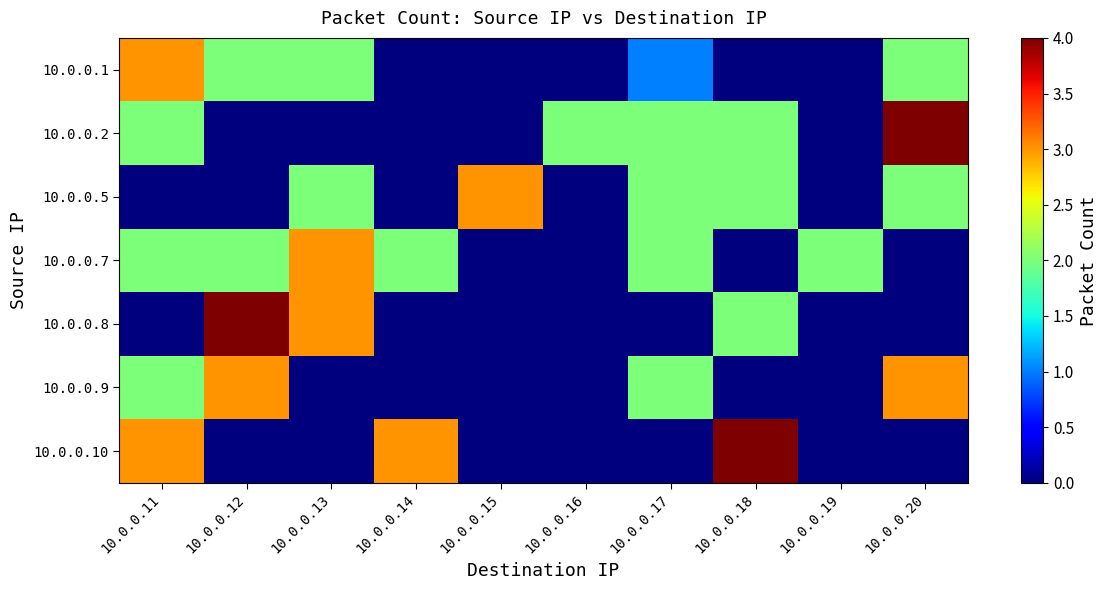

Reading right to left, extract all data points from this chart.

10.0.0.1: 10.0.0.20=2	10.0.0.19=0	10.0.0.18=0	10.0.0.17=1	10.0.0.16=0	10.0.0.15=0	10.0.0.14=0	10.0.0.13=2	10.0.0.12=2	10.0.0.11=3
10.0.0.2: 10.0.0.20=4	10.0.0.19=0	10.0.0.18=2	10.0.0.17=2	10.0.0.16=2	10.0.0.15=0	10.0.0.14=0	10.0.0.13=0	10.0.0.12=0	10.0.0.11=2
10.0.0.5: 10.0.0.20=2	10.0.0.19=0	10.0.0.18=2	10.0.0.17=2	10.0.0.16=0	10.0.0.15=3	10.0.0.14=0	10.0.0.13=2	10.0.0.12=0	10.0.0.11=0
10.0.0.7: 10.0.0.20=0	10.0.0.19=2	10.0.0.18=0	10.0.0.17=2	10.0.0.16=0	10.0.0.15=0	10.0.0.14=2	10.0.0.13=3	10.0.0.12=2	10.0.0.11=2
10.0.0.8: 10.0.0.20=0	10.0.0.19=0	10.0.0.18=2	10.0.0.17=0	10.0.0.16=0	10.0.0.15=0	10.0.0.14=0	10.0.0.13=3	10.0.0.12=4	10.0.0.11=0
10.0.0.9: 10.0.0.20=3	10.0.0.19=0	10.0.0.18=0	10.0.0.17=2	10.0.0.16=0	10.0.0.15=0	10.0.0.14=0	10.0.0.13=0	10.0.0.12=3	10.0.0.11=2
10.0.0.10: 10.0.0.20=0	10.0.0.19=0	10.0.0.18=4	10.0.0.17=0	10.0.0.16=0	10.0.0.15=0	10.0.0.14=3	10.0.0.13=0	10.0.0.12=0	10.0.0.11=3